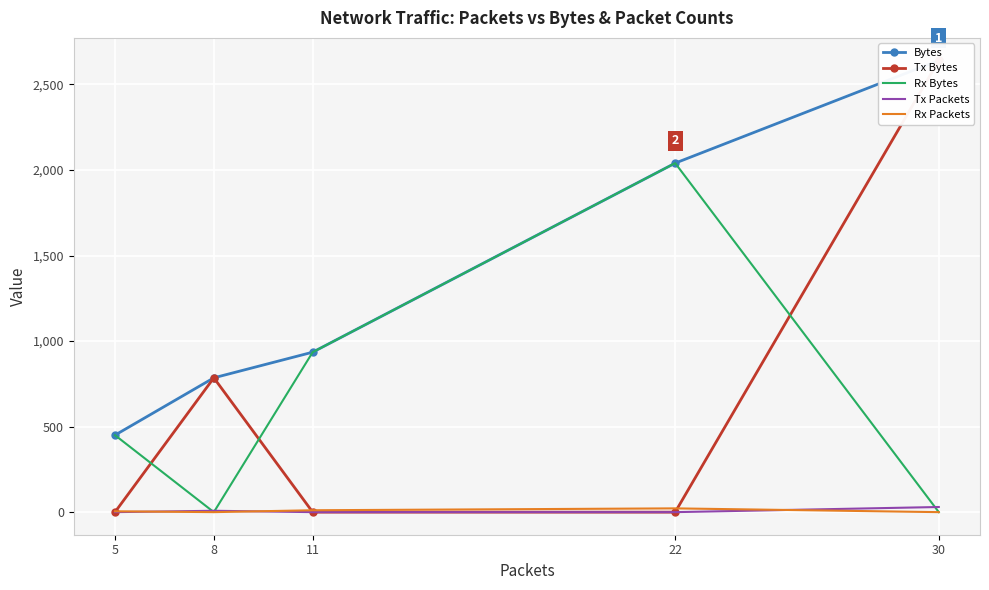

True or false: Rx Bytes and Rx Packets intersect in this chart.

False